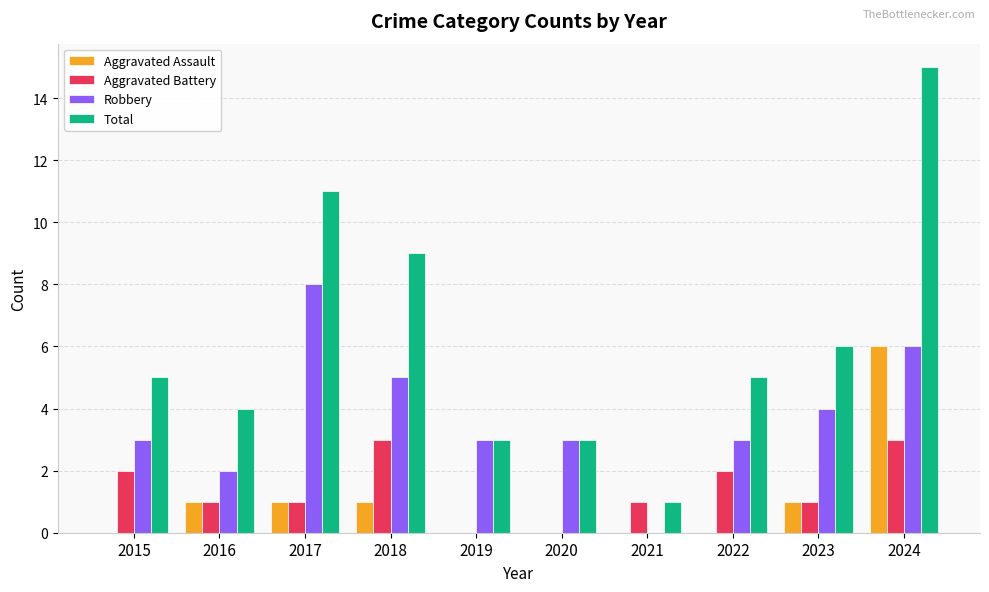

What is the greatest value displayed?

15